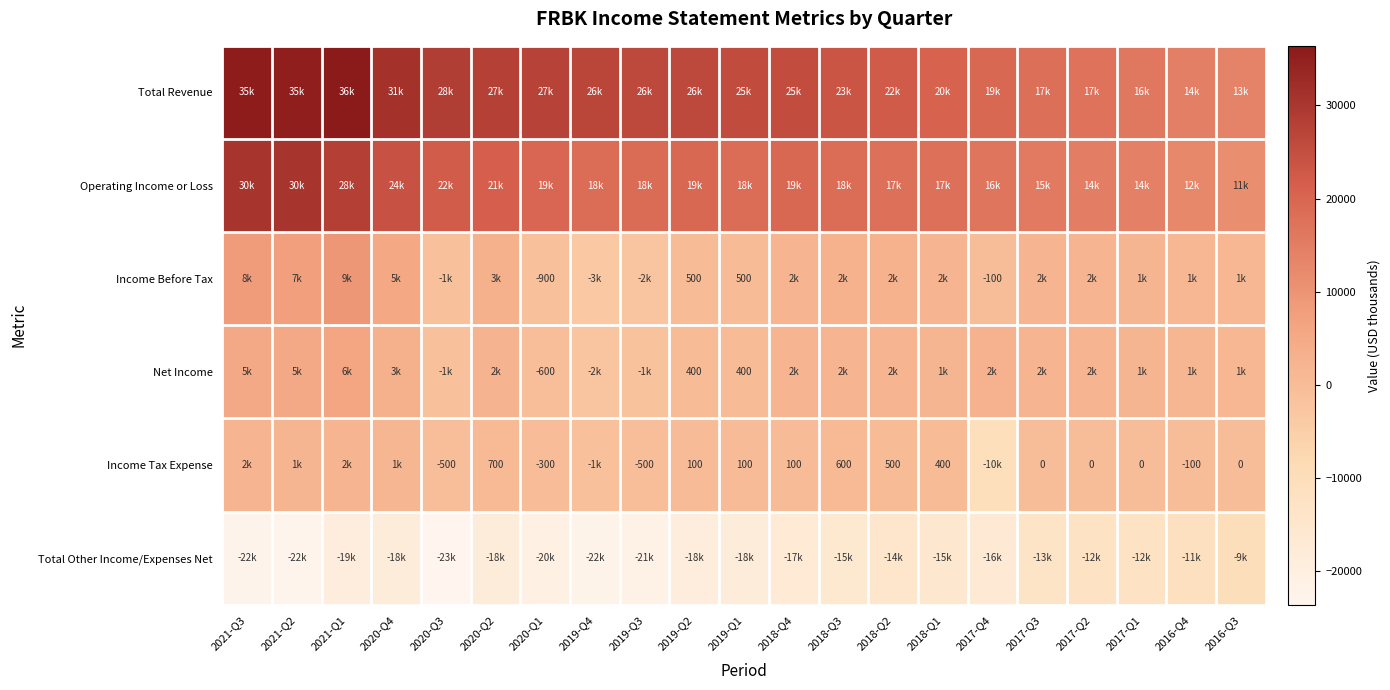

What is the sum of the Income Tax Expense values at 2020-Q1 and 2018-Q4?

-200